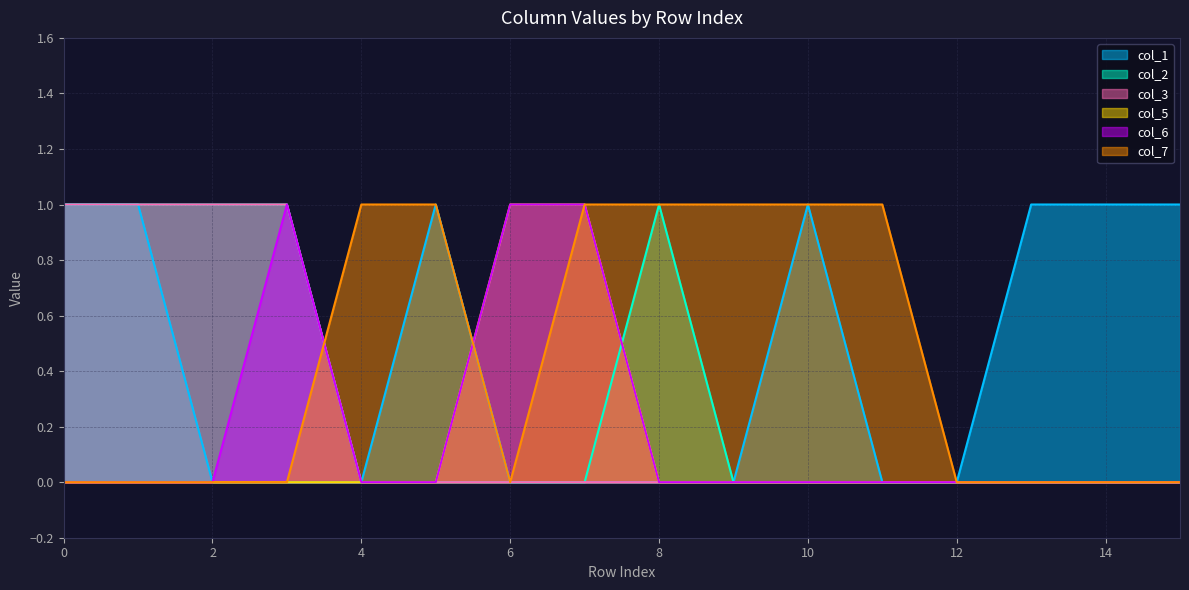

Between which two adjacent categories do col_7 and col_3 first intersect?

3 and 4